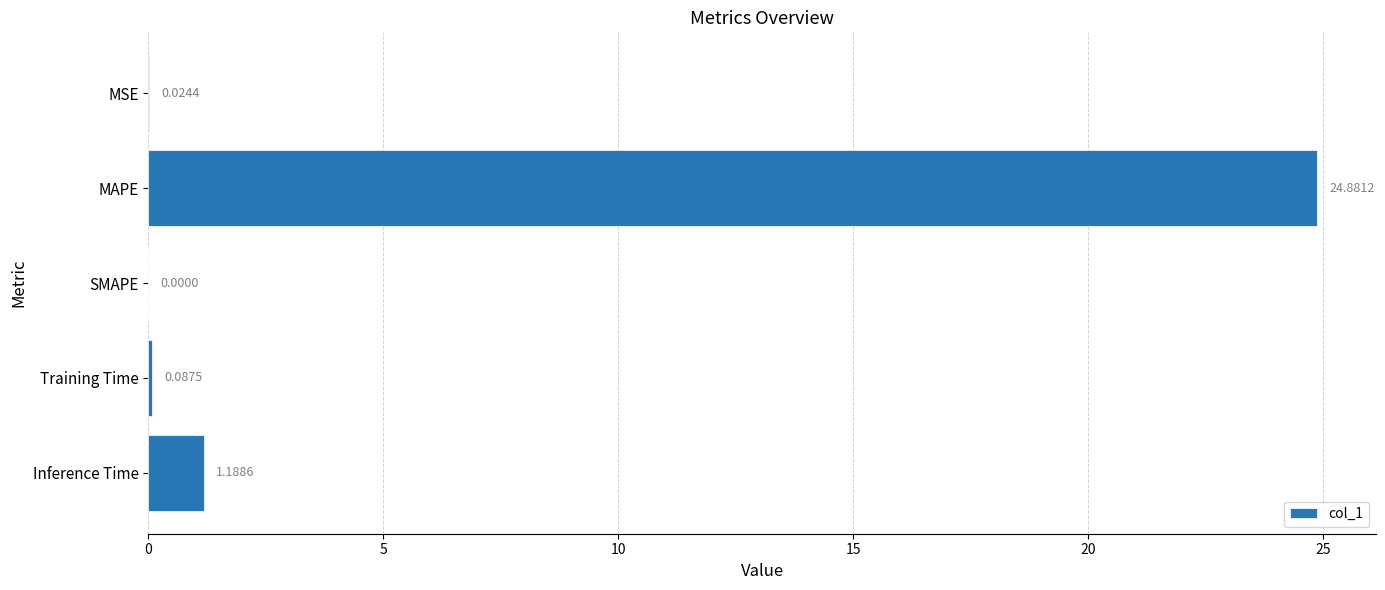

Which category has the highest value across all series?

MAPE